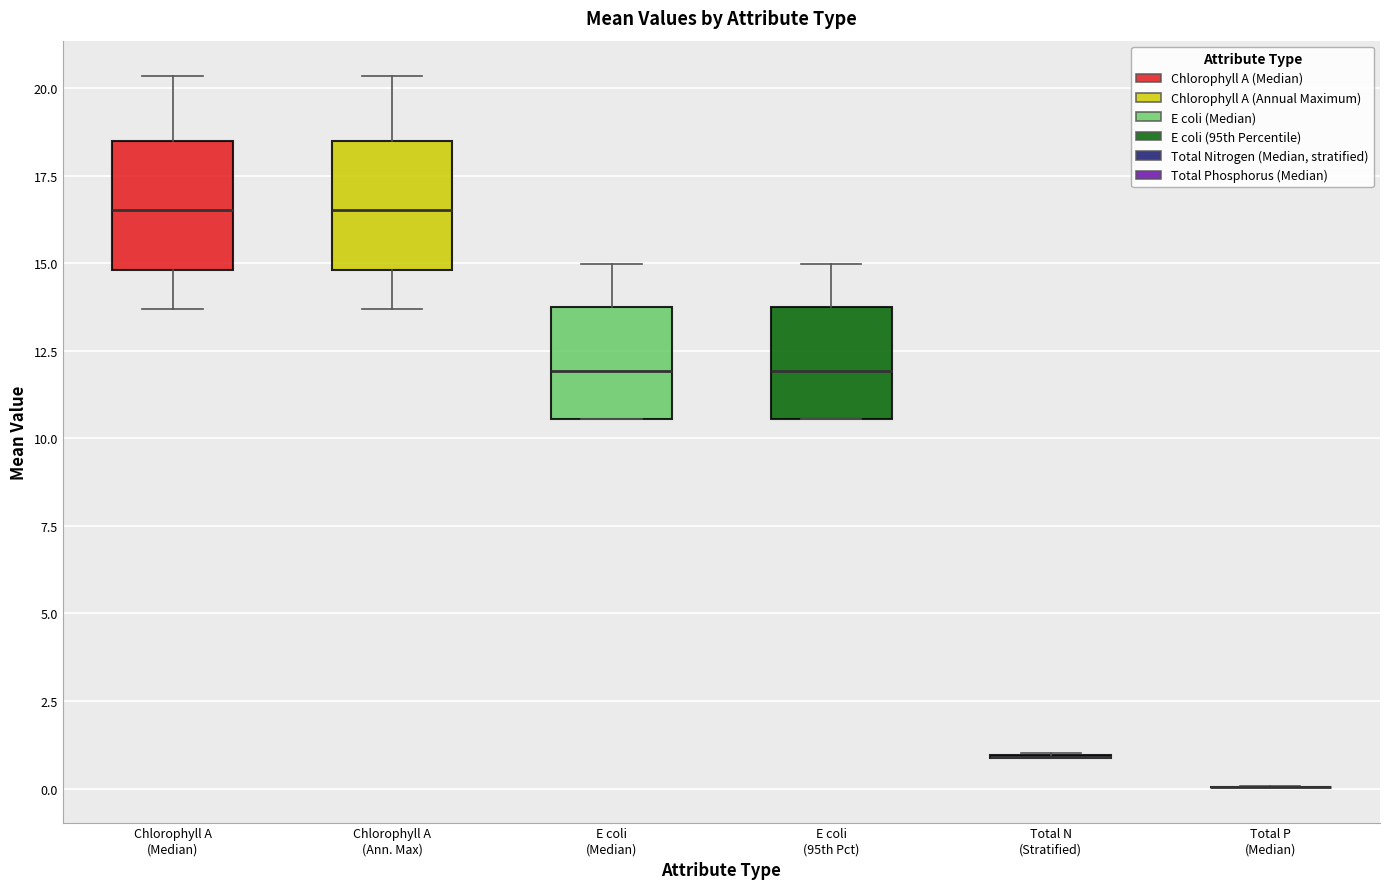

Where does the upper whisker of the box for E coli (Median) end on the y-axis? The values are not printed on the chart, so give them approximately, as read against the axis.

15.0